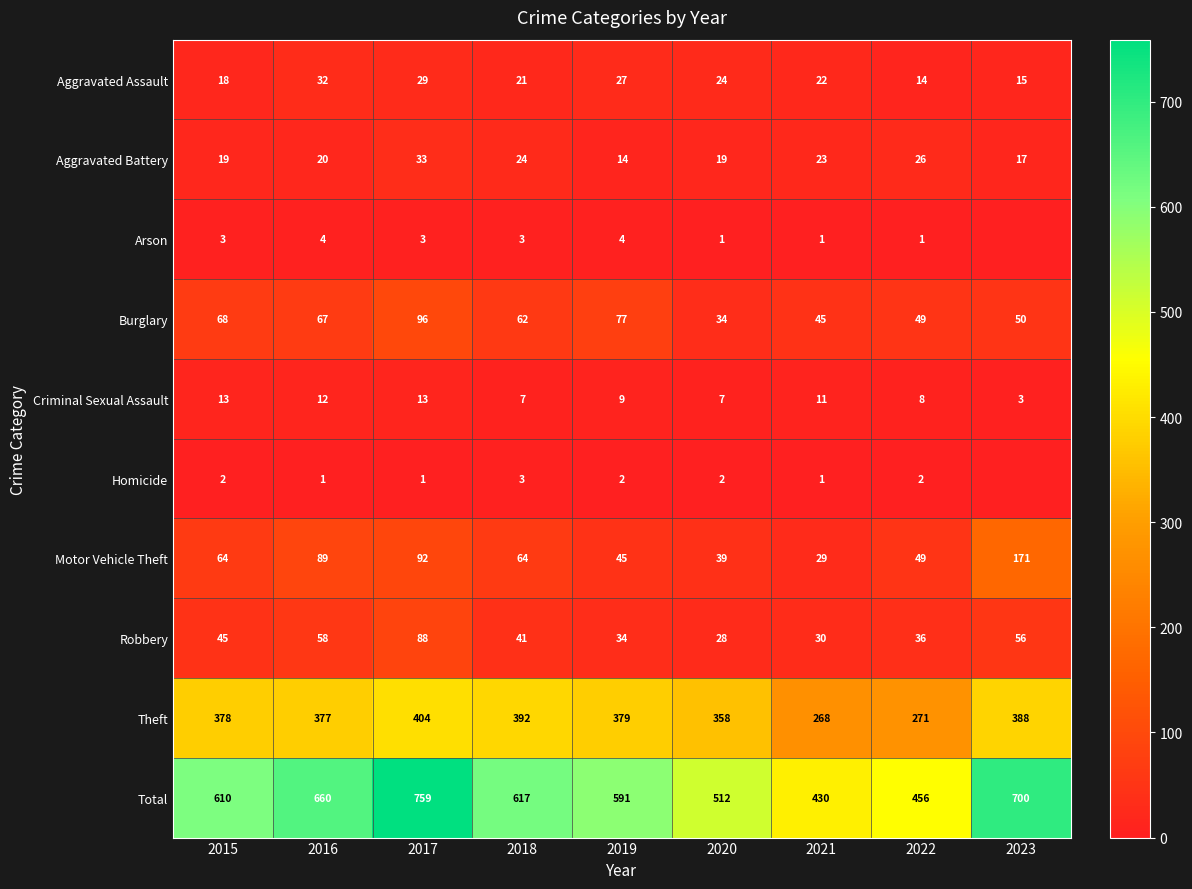

Where is Criminal Sexual Assault nearest to the value 8?

2022